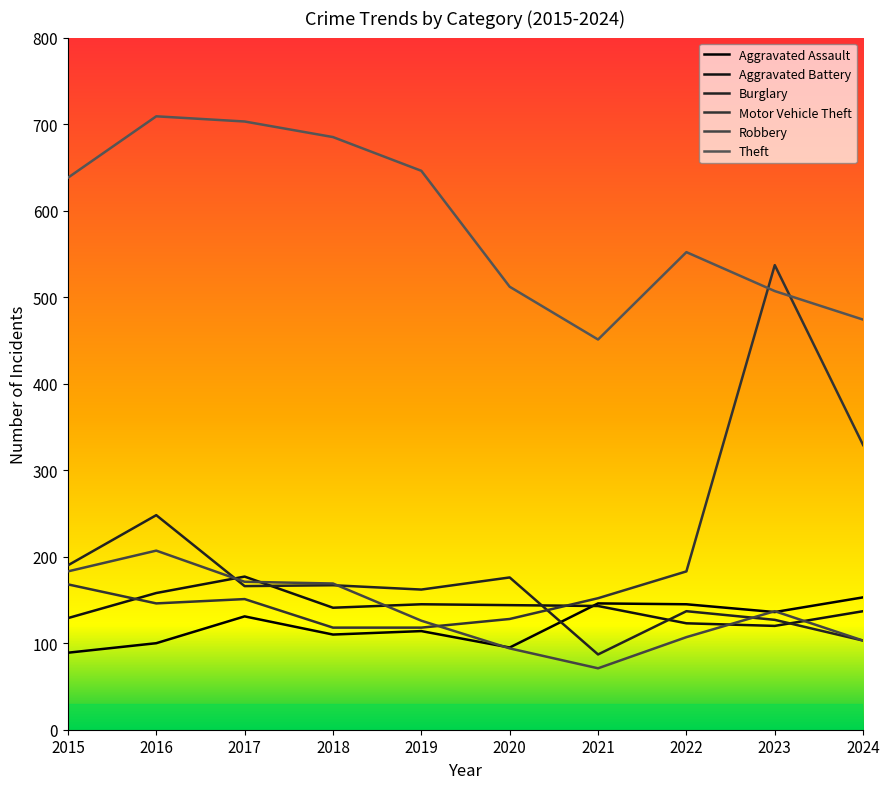

What is the minimum value shown in the chart?

71